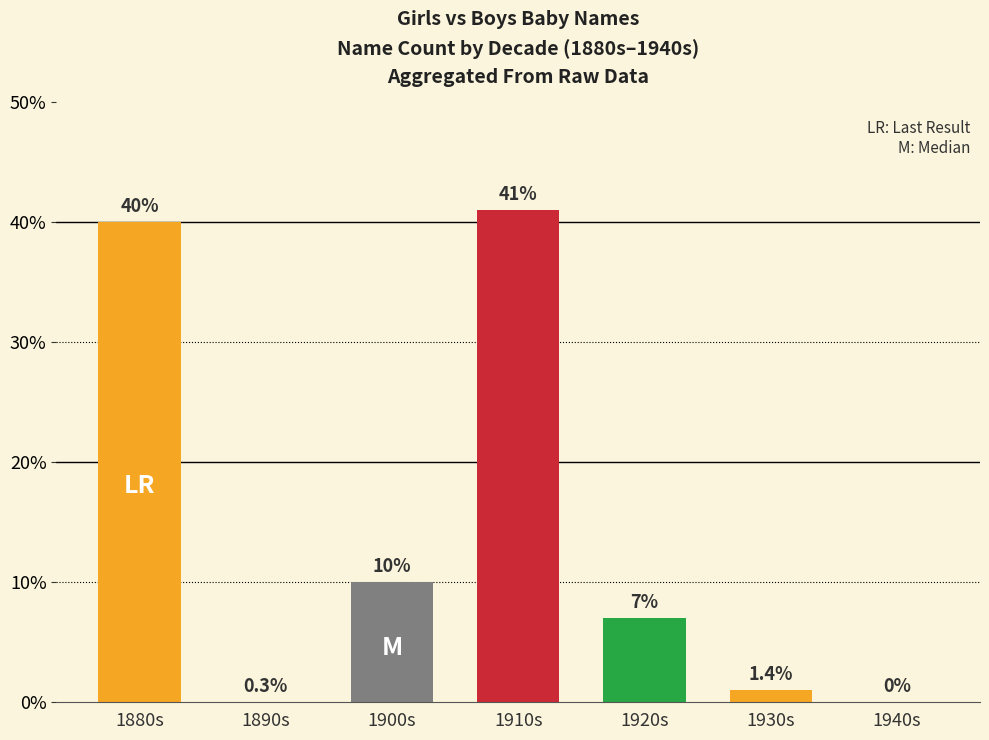

What is the approximate value at 1910s?

41